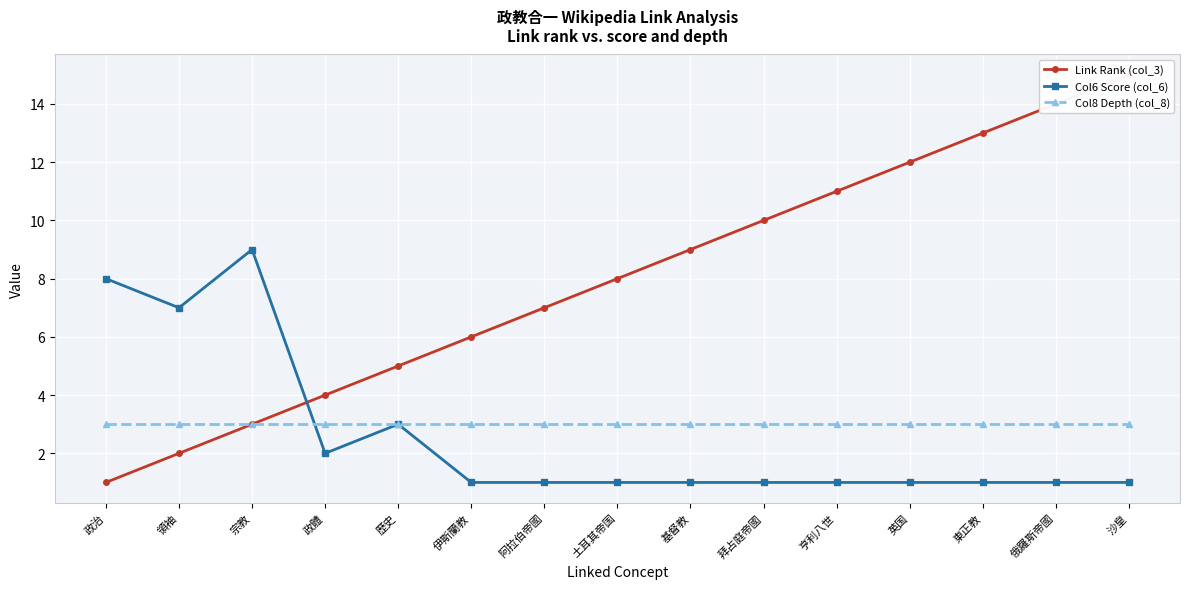

True or false: Col8 Depth (col_8) has more than 1 interior local peaks.

False